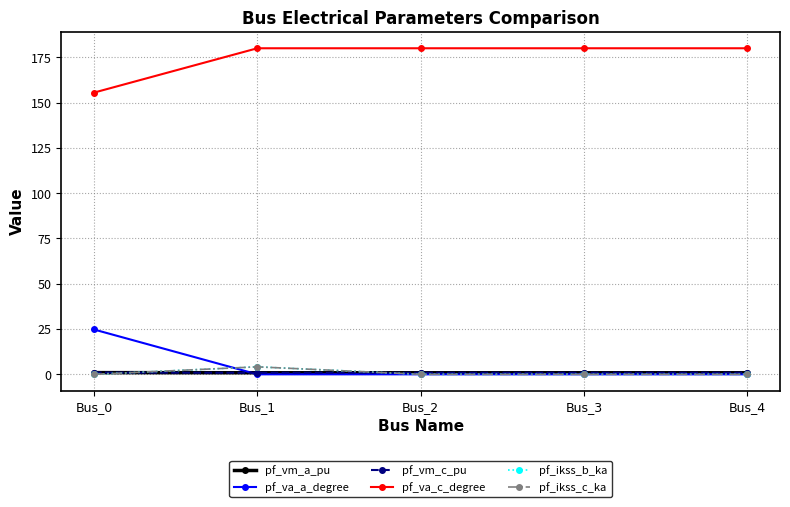

Reading left to right, transcribe all the data shown in this chart.

pf_vm_a_pu: Bus_0=0.9	Bus_1=0.9	Bus_2=0.9	Bus_3=0.9	Bus_4=0.9
pf_va_a_degree: Bus_0=24.8	Bus_1=0.0	Bus_2=0.0	Bus_3=0.0	Bus_4=0.0
pf_vm_c_pu: Bus_0=1.0	Bus_1=0.9	Bus_2=0.9	Bus_3=0.9	Bus_4=0.9
pf_va_c_degree: Bus_0=155.5	Bus_1=180.0	Bus_2=180.0	Bus_3=180.0	Bus_4=180.0
pf_ikss_b_ka: Bus_0=0.0	Bus_1=4.1	Bus_2=0.0	Bus_3=0.0	Bus_4=0.0
pf_ikss_c_ka: Bus_0=0.0	Bus_1=4.1	Bus_2=0.0	Bus_3=0.0	Bus_4=0.0